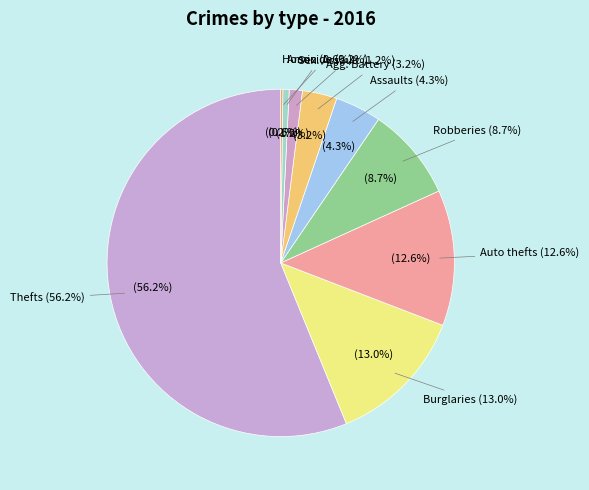

Count the number of slices in the pie.

9